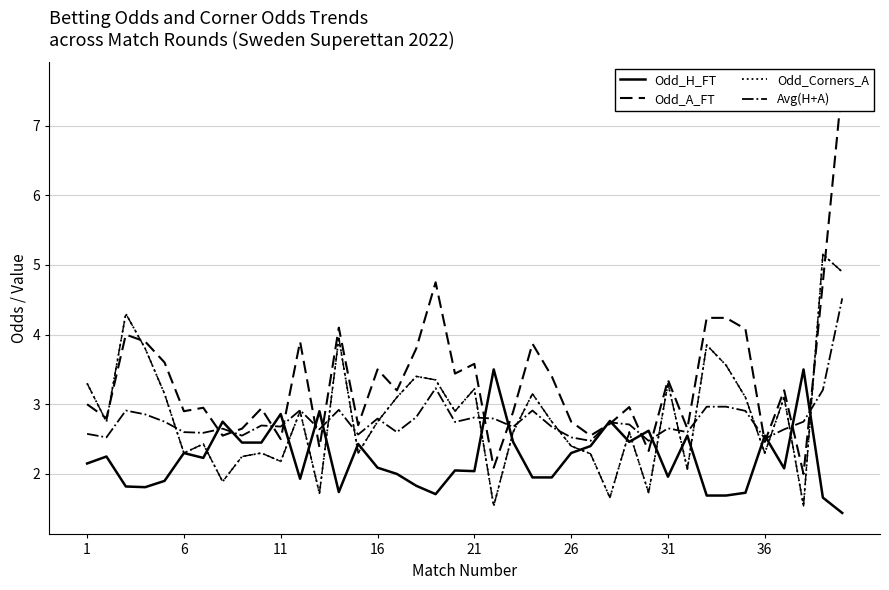

How many lines are shown in the chart?

4